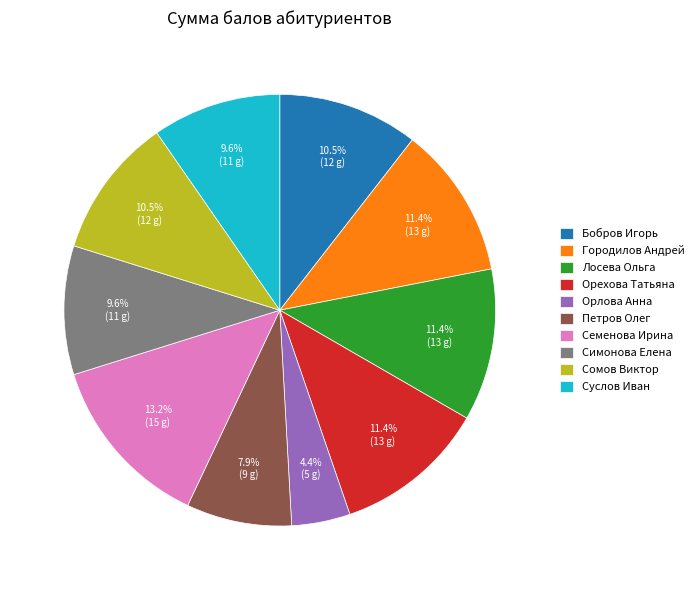

Approximately how many times larger is the value at Городилов Андрей compared to Семенова Ирина?

0.9